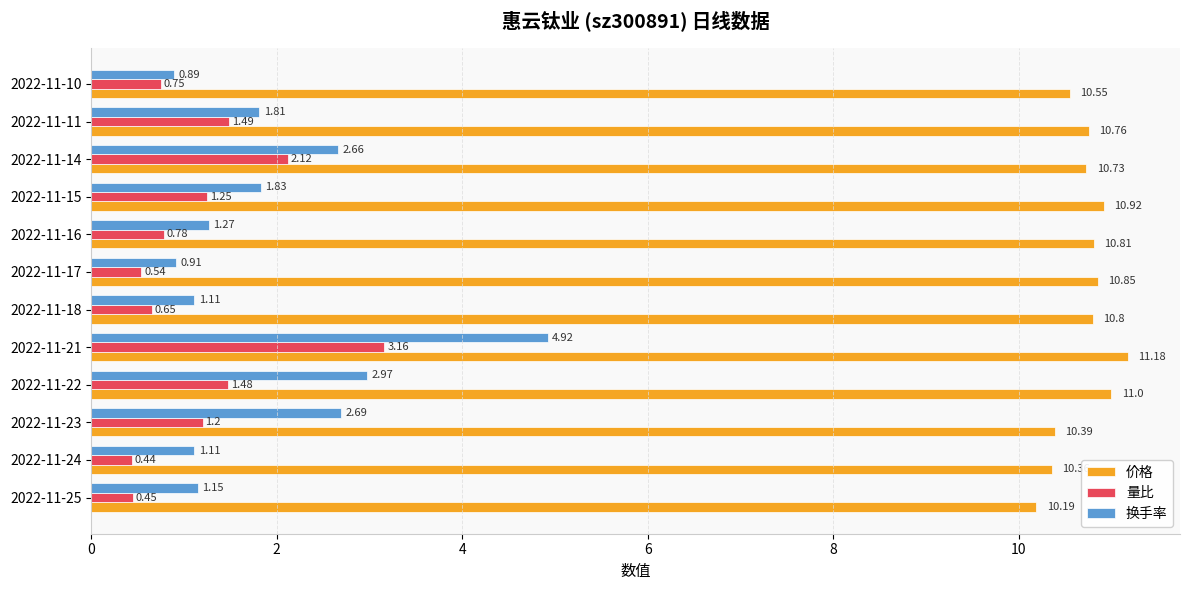

What is the total value across all series at 2022-11-24?

11.9